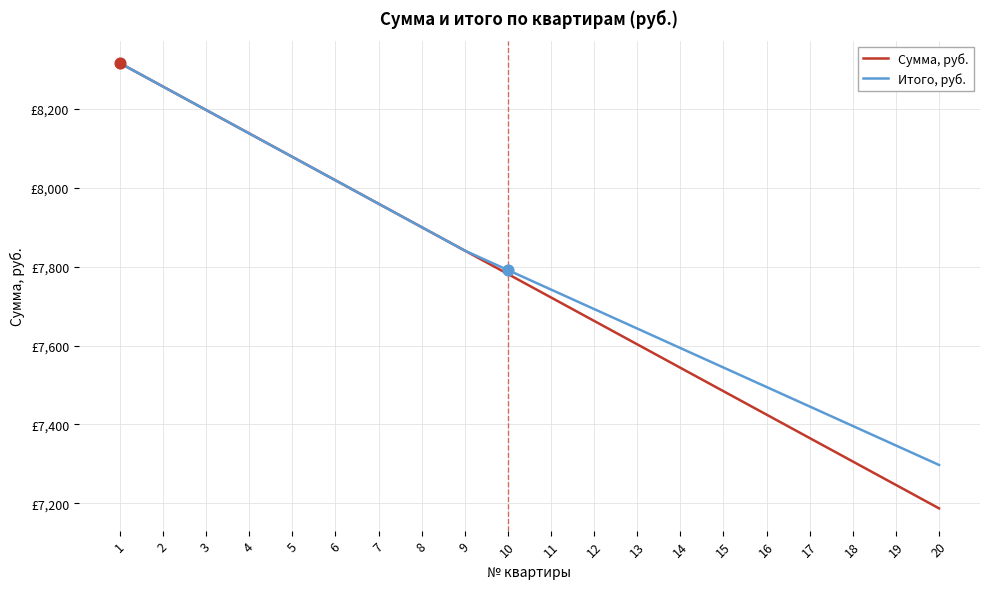

Which series has the largest total across all categories?

Итого, руб.